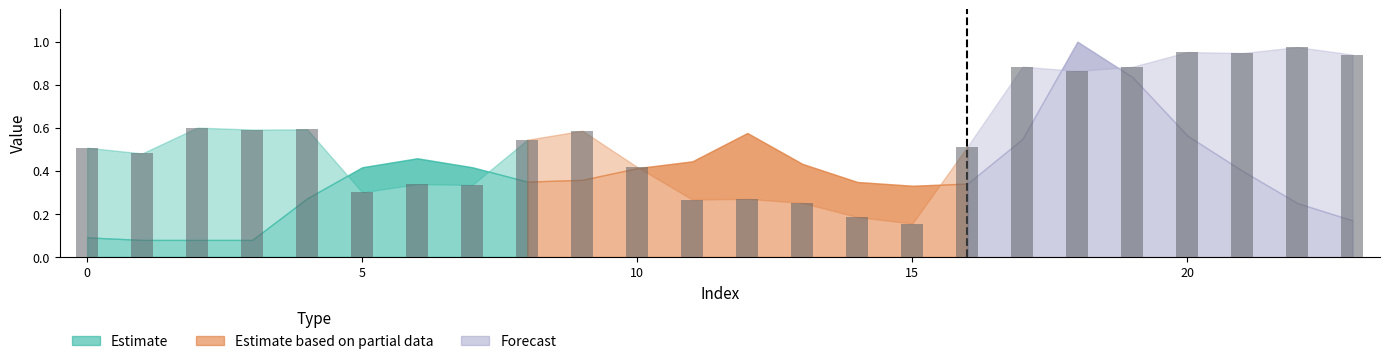

What is the difference between the maximum and minimum values?

0.8